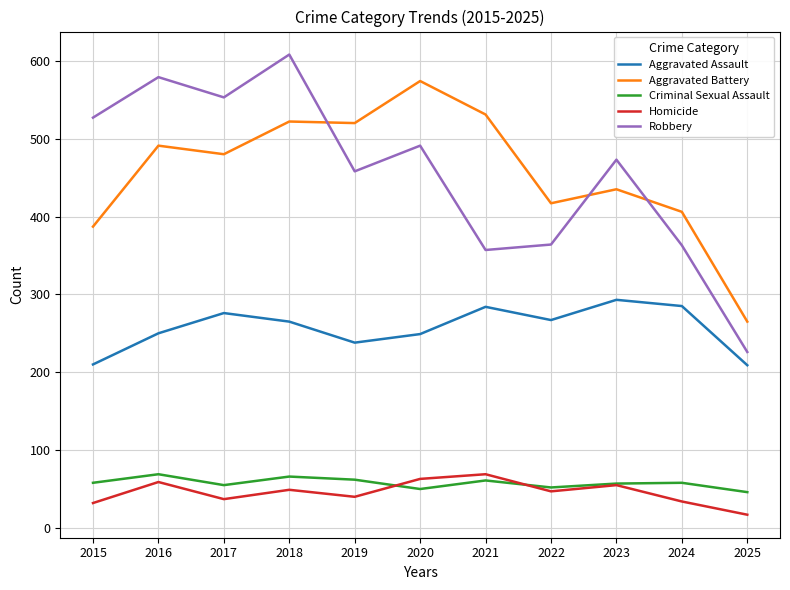

Which series changed the most between 2017 and 2022?

Robbery